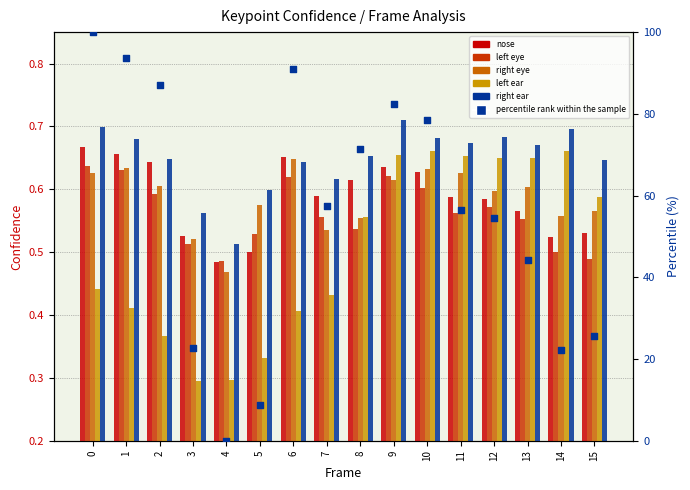

At how many categories does at least one series exceed 25?

12